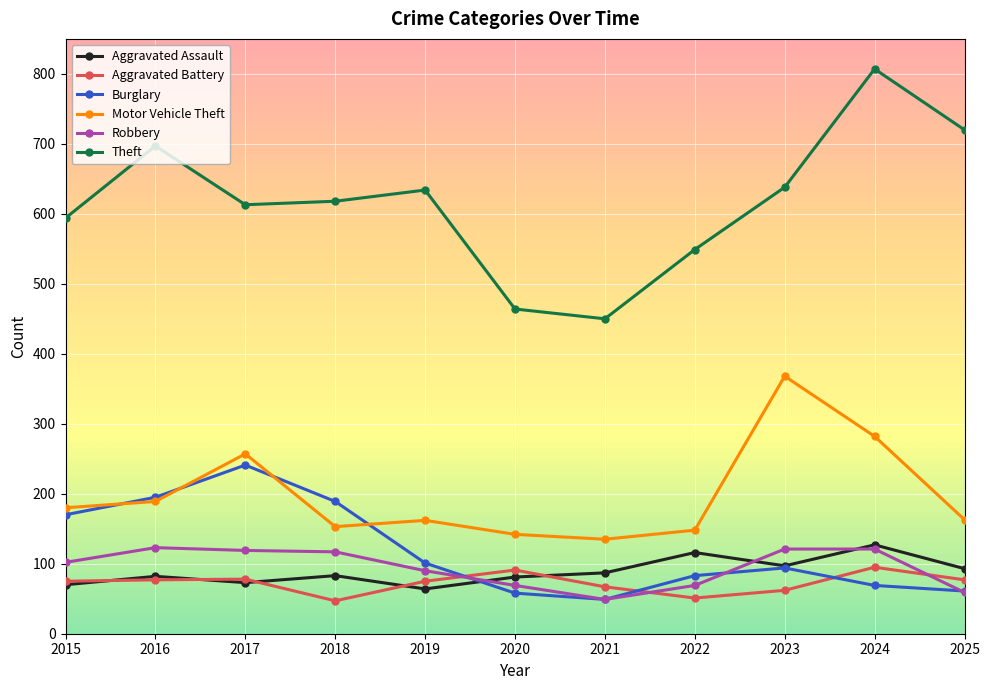

What is the total value across all series at 2019?

1126